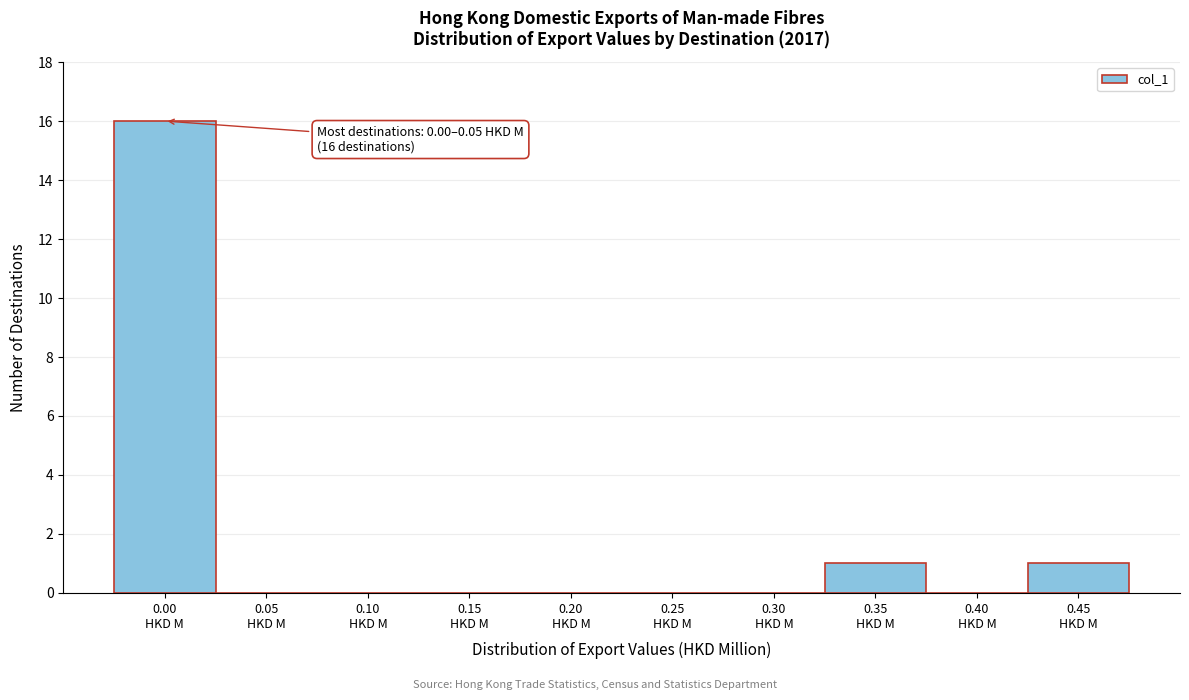

What is the greatest value displayed?

16